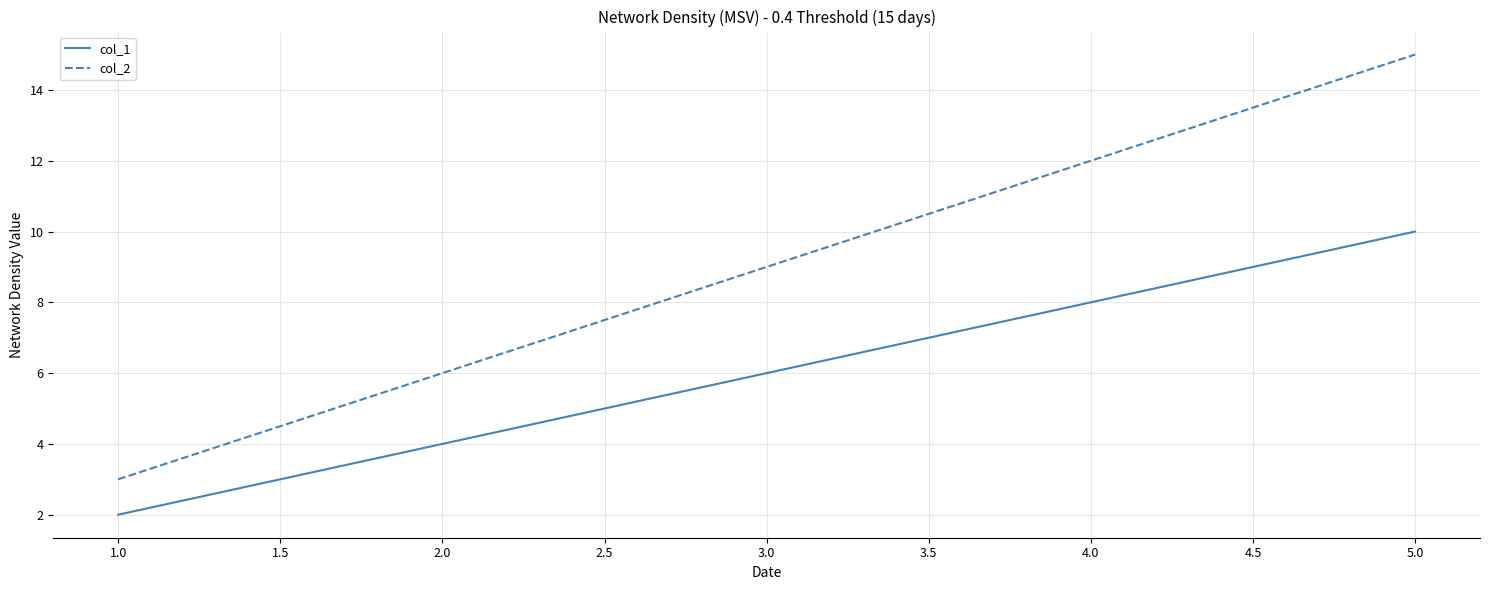

Does the chart have visible grid lines?

Yes